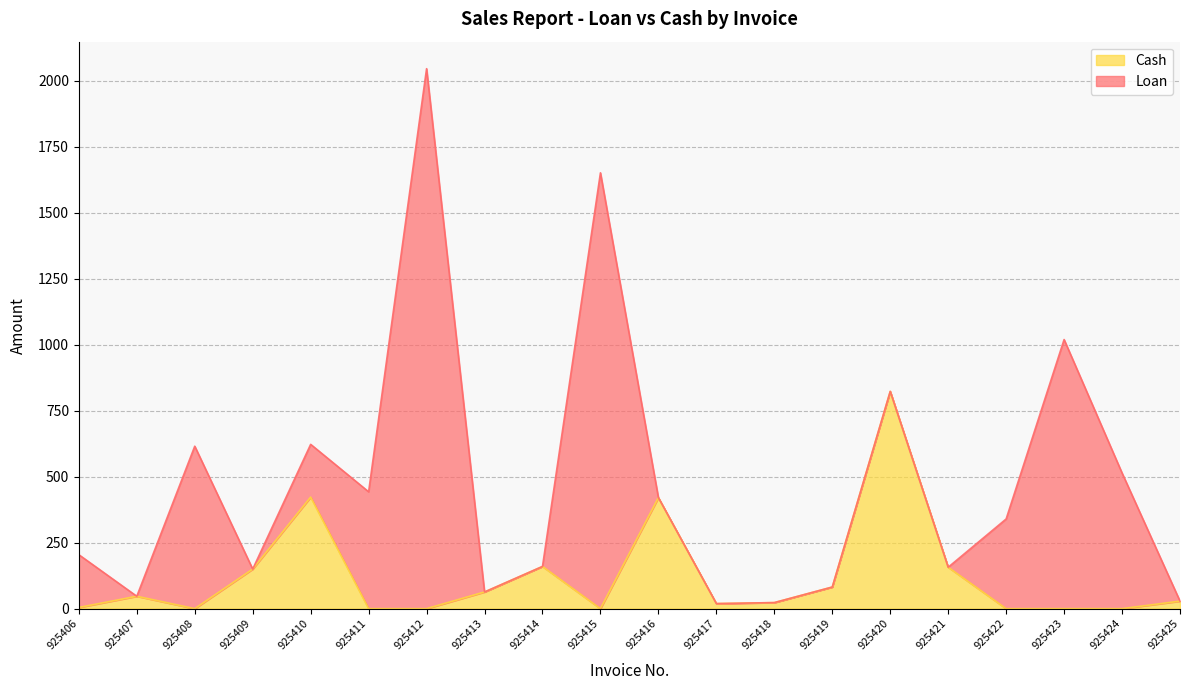

How many lines are shown in the chart?

2